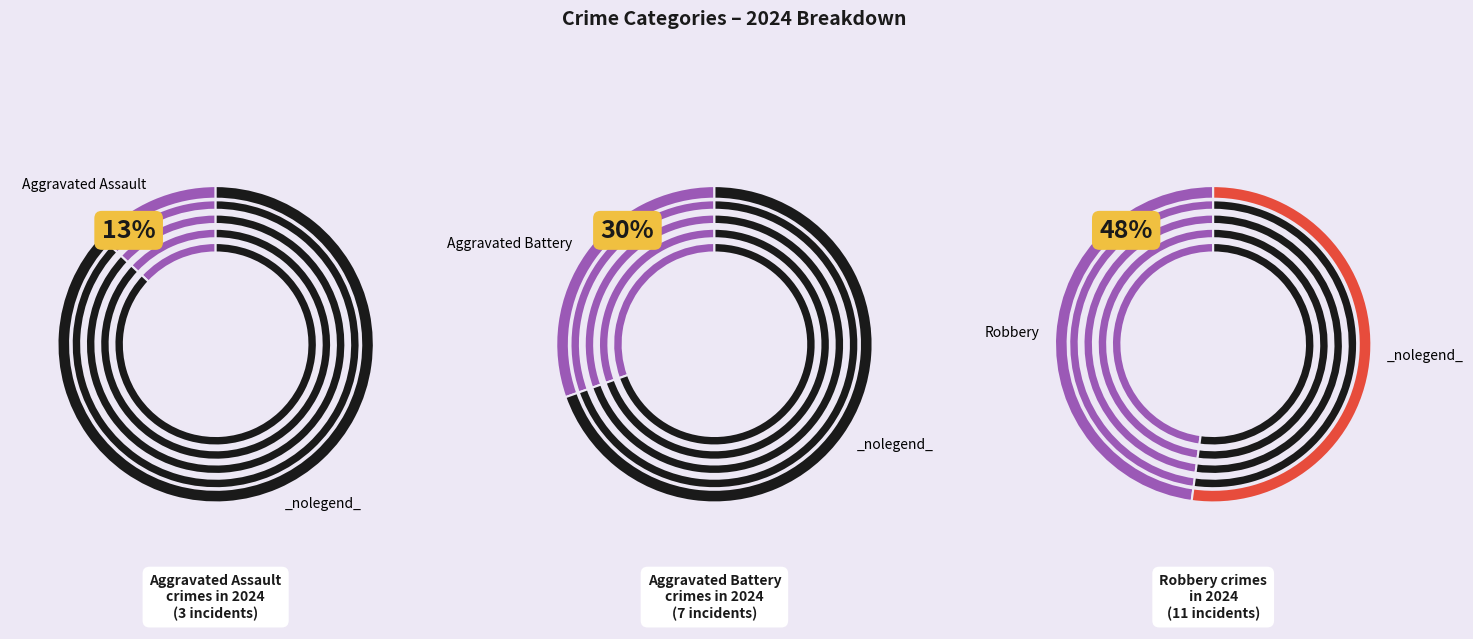

Which category has the biggest portion of the pie?

Robbery